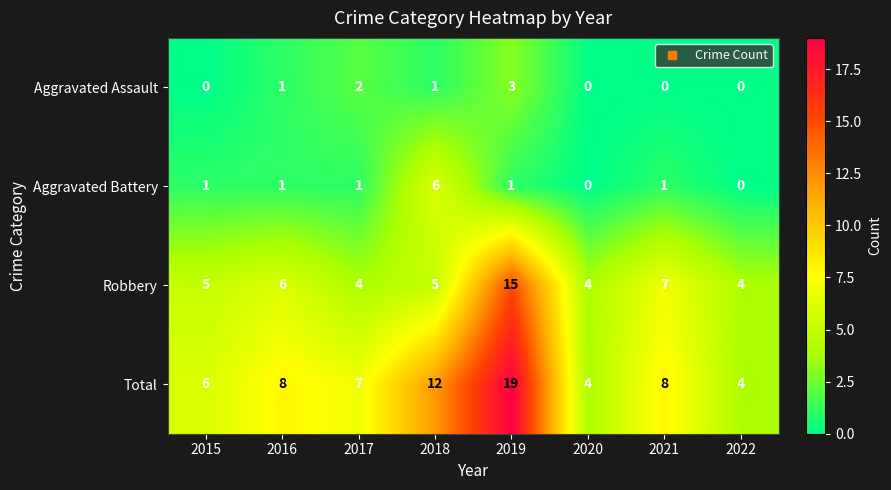

Rank the series by their maximum value, from lowest to highest.

Aggravated Assault, Aggravated Battery, Robbery, Total